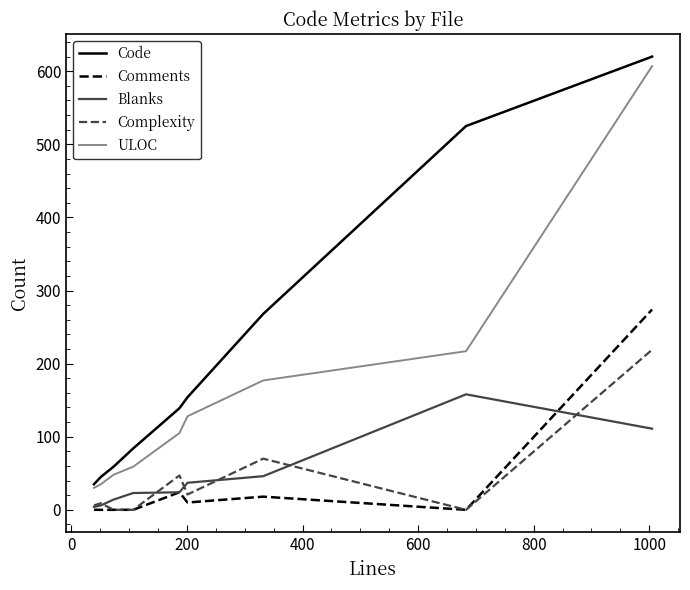

List the series in order of their peak value, lowest first.

Blanks, Complexity, Comments, ULOC, Code